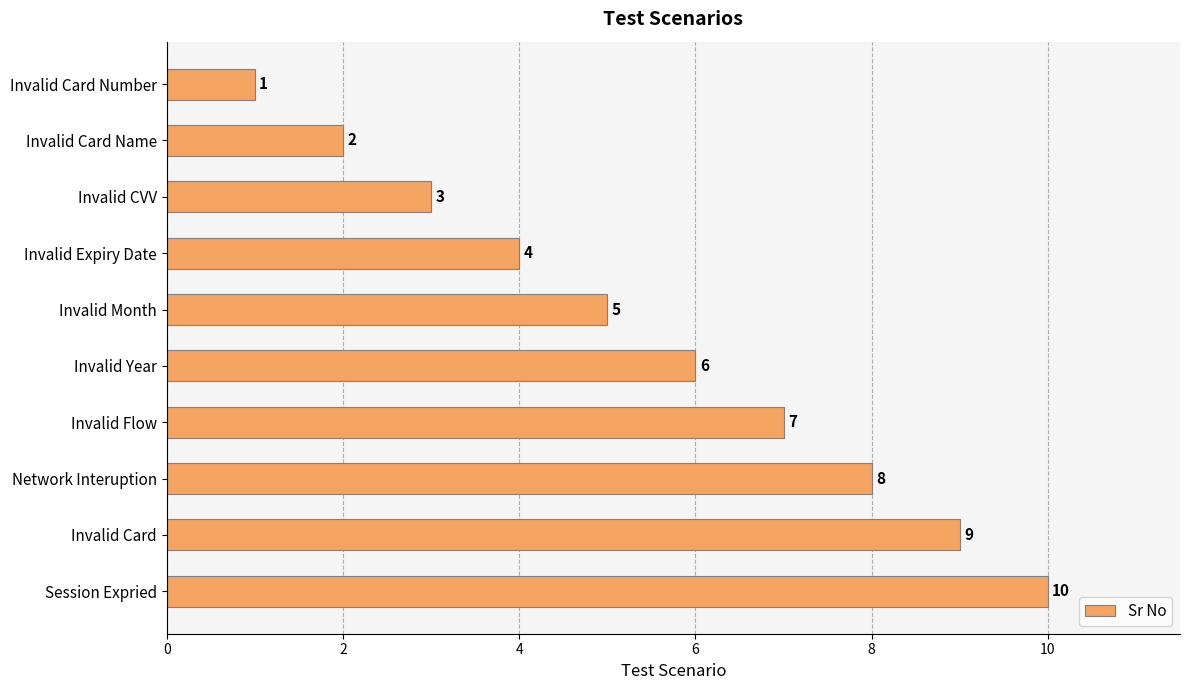

What is the sum of all values?

55